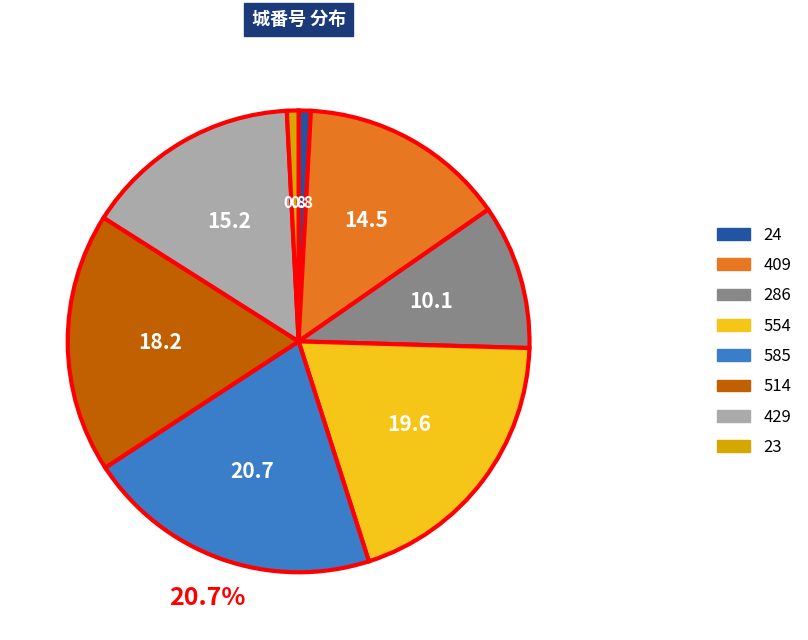

Count the number of slices in the pie.

8